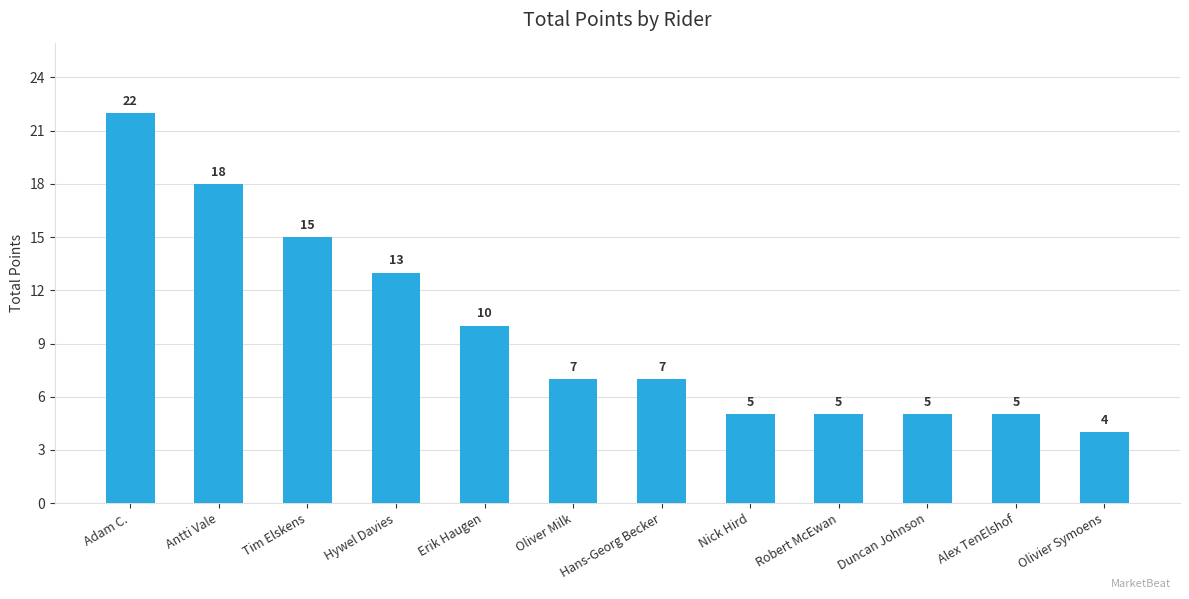

How many values are below 7?

5